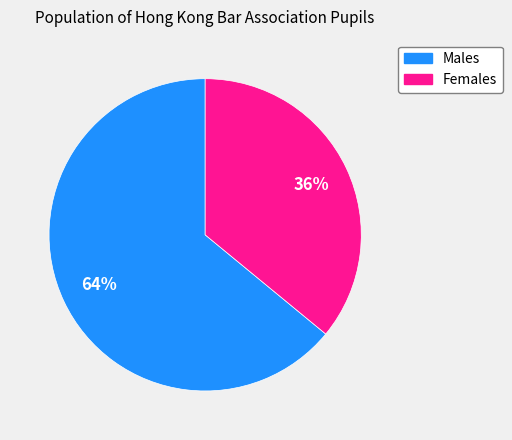

Rank the categories by value from lowest to highest.

Females, Males